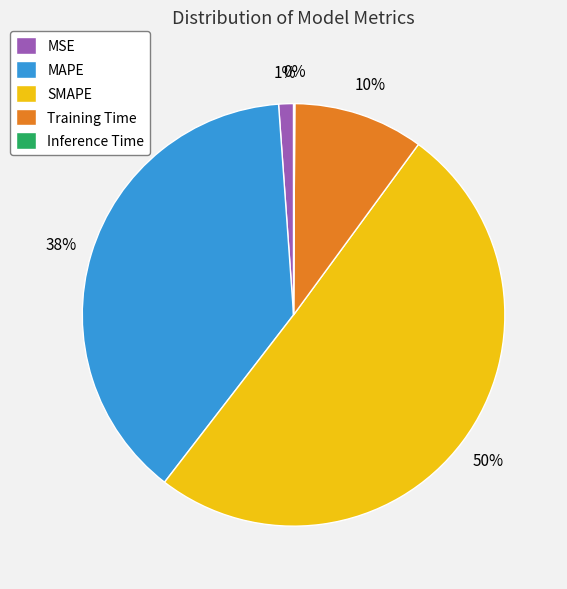

Between MAPE and Training Time, which is larger?

MAPE